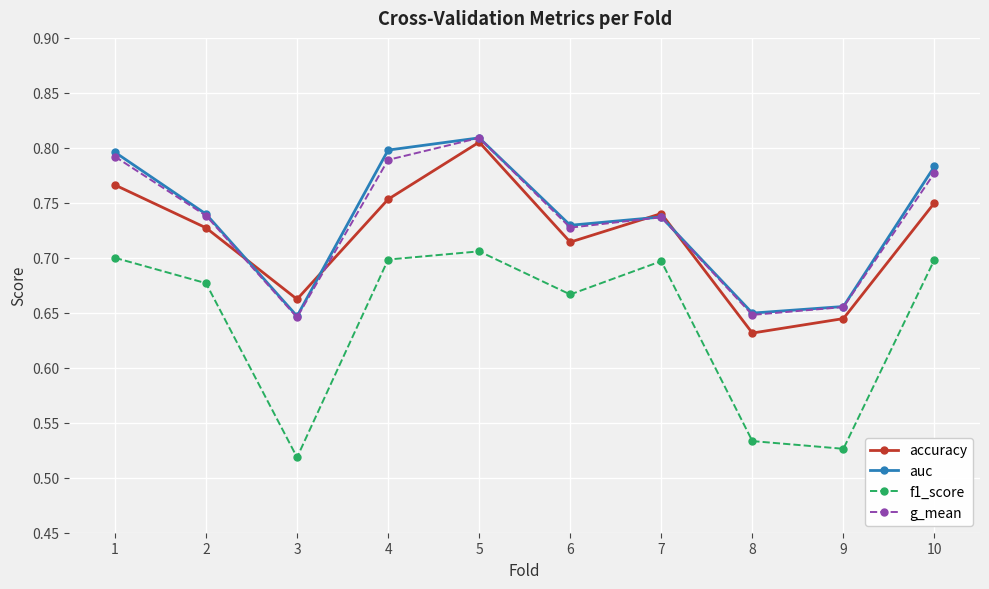

The value of auc at 3 is 1.1. True or false?

False